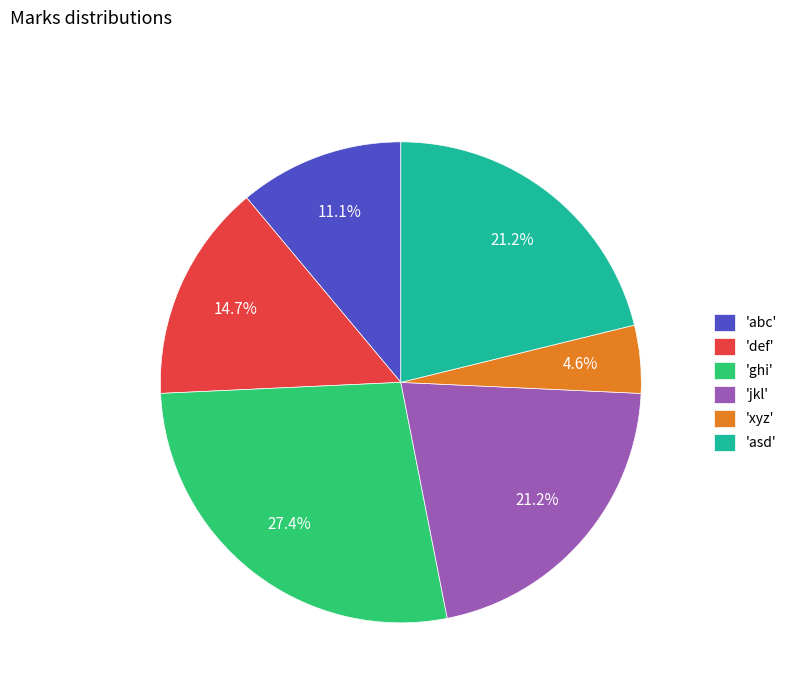

Approximately how many times larger is the value at 'def' compared to 'xyz'?

3.2